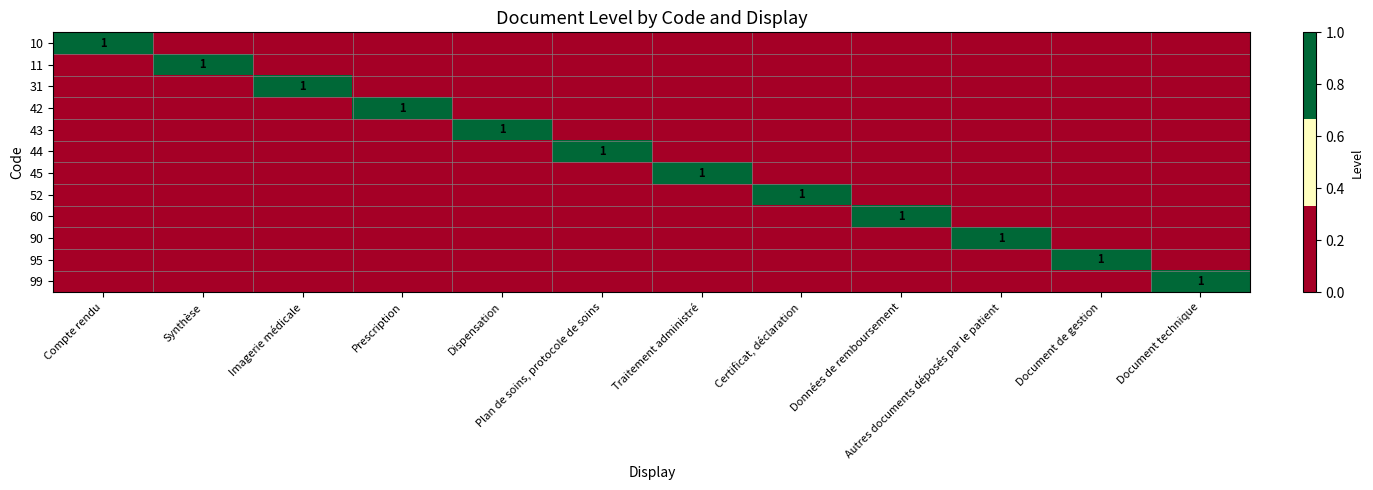

The value of 44 at Plan de soins, protocole de soins is 1. True or false?

True